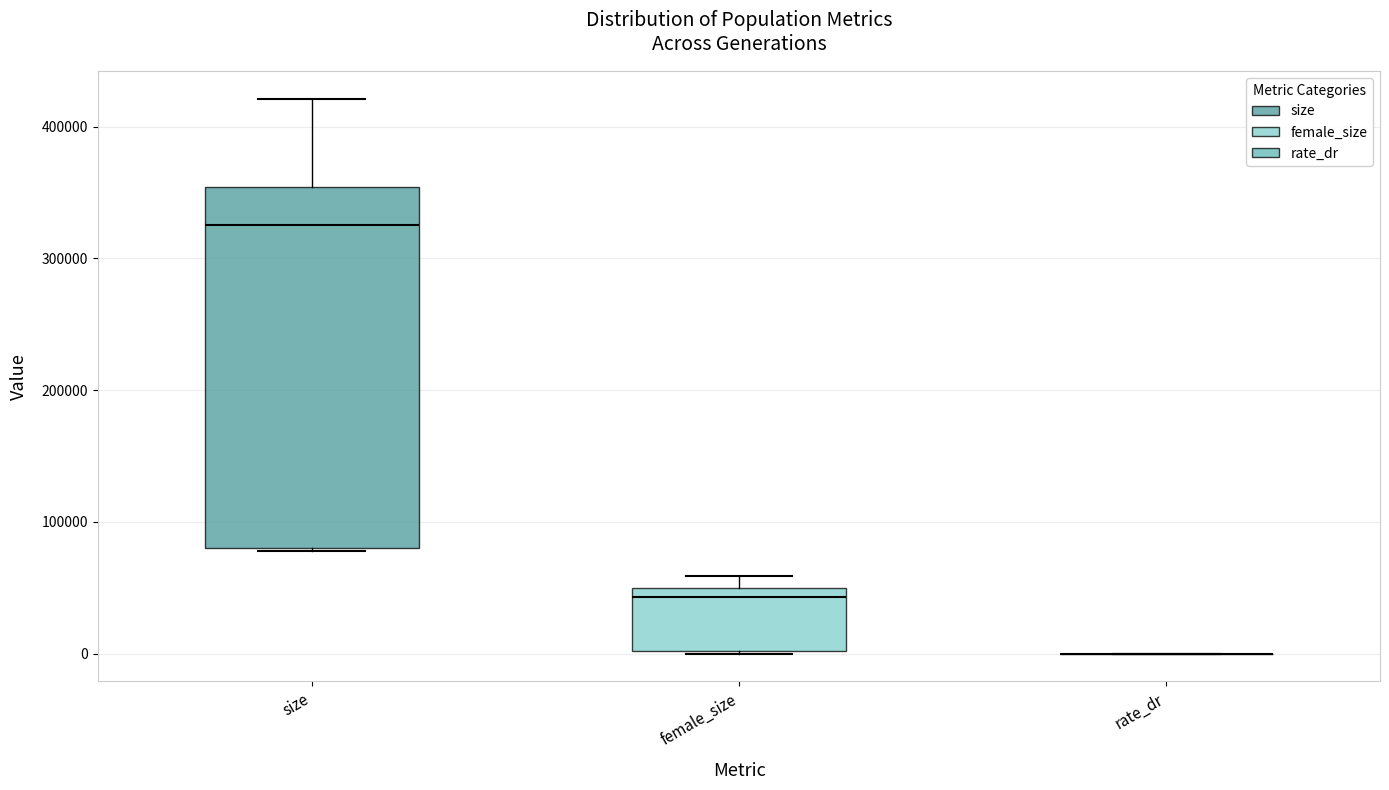

Which box is the tallest, from its lower edge to its upper edge?

size